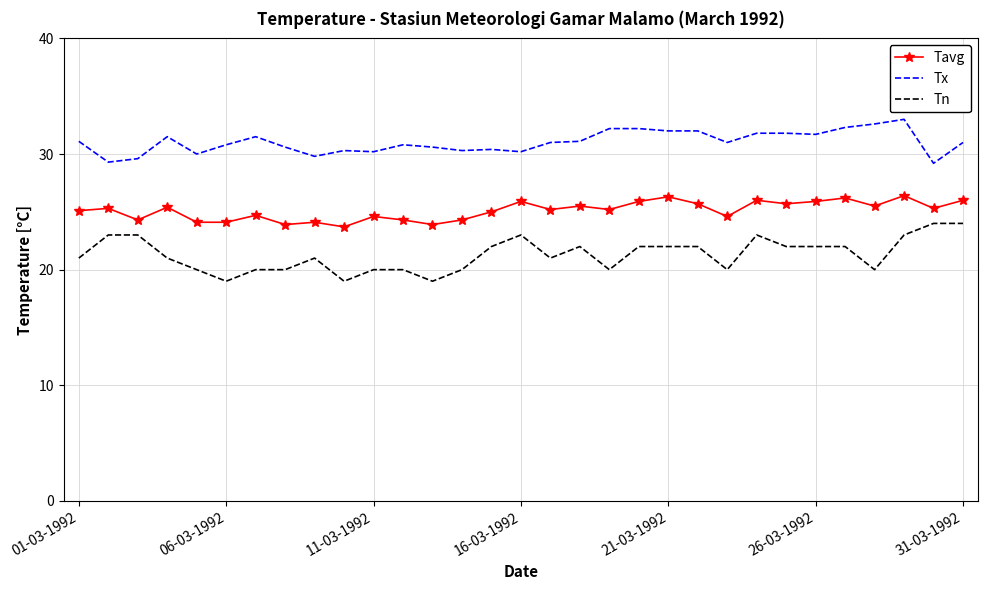

At how many categories does at least one series exceed 25?

31